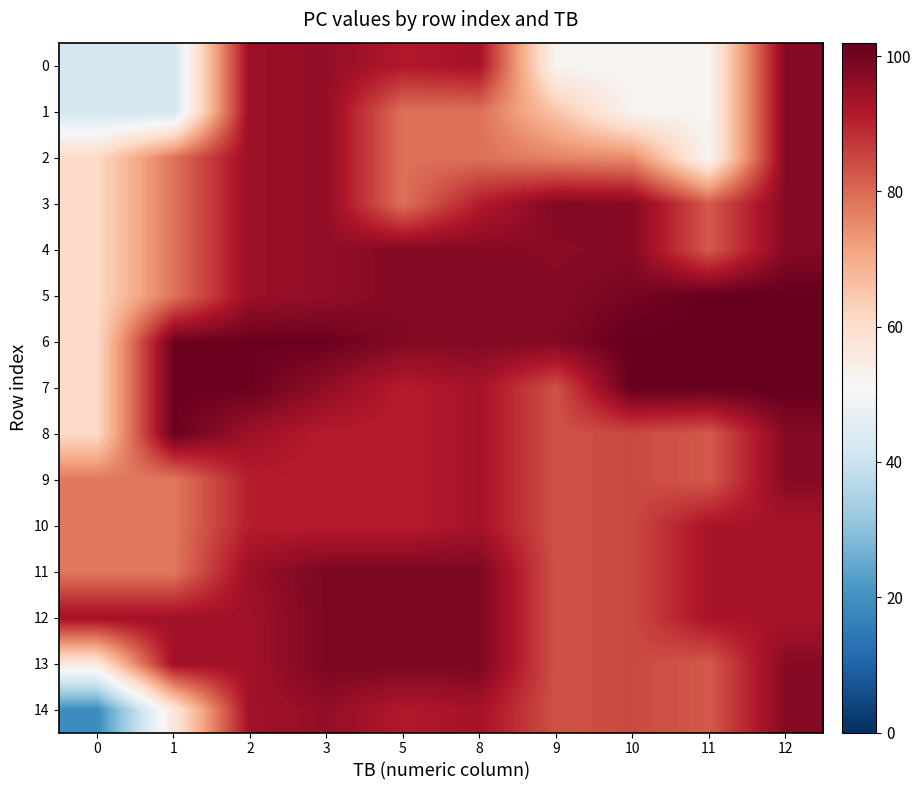

What is the maximum value shown in the chart?

102.0